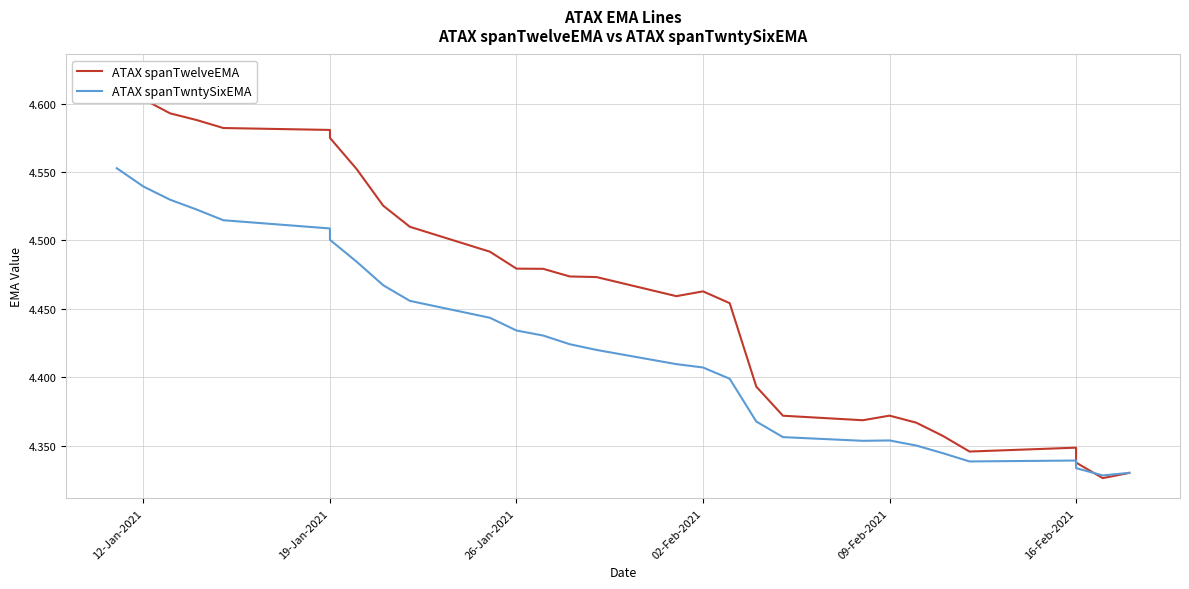

Is it true that ATAX spanTwelveEMA equals 5.7 at 16-Feb-2021?

False